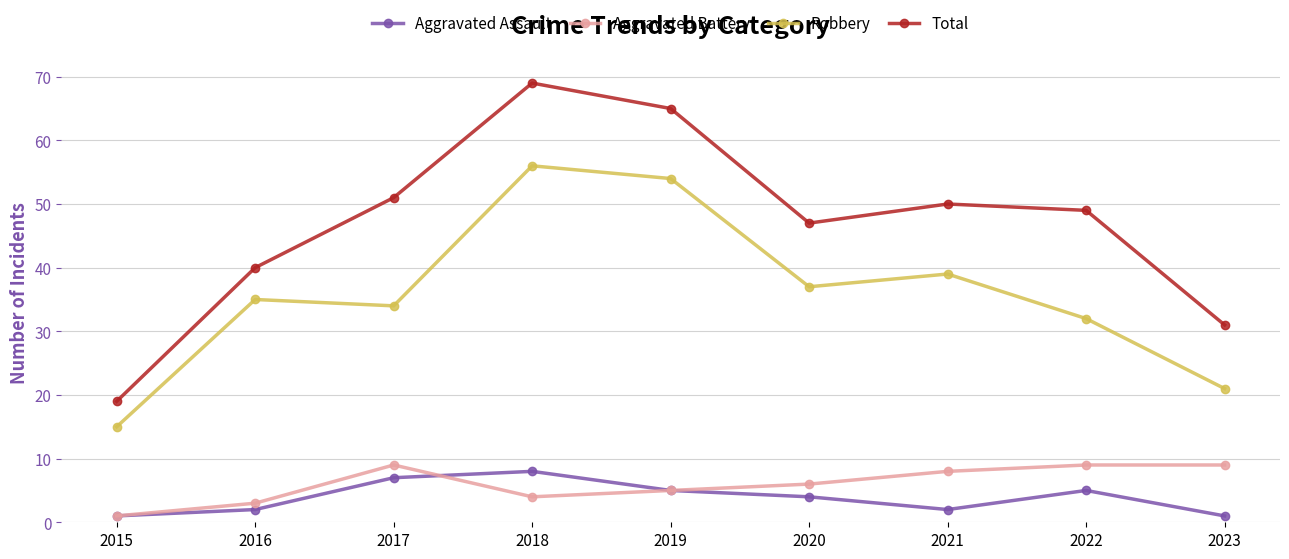

What is the approximate value of Aggravated Assault at 2021?

2